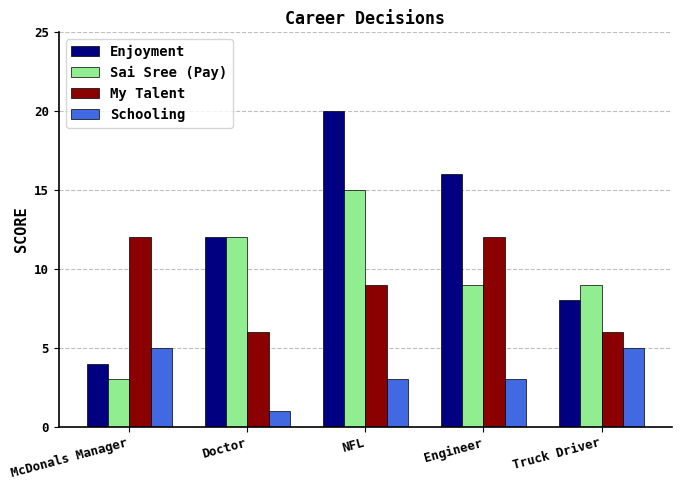

The value of My Talent at McDonals Manager is 12. True or false?

True